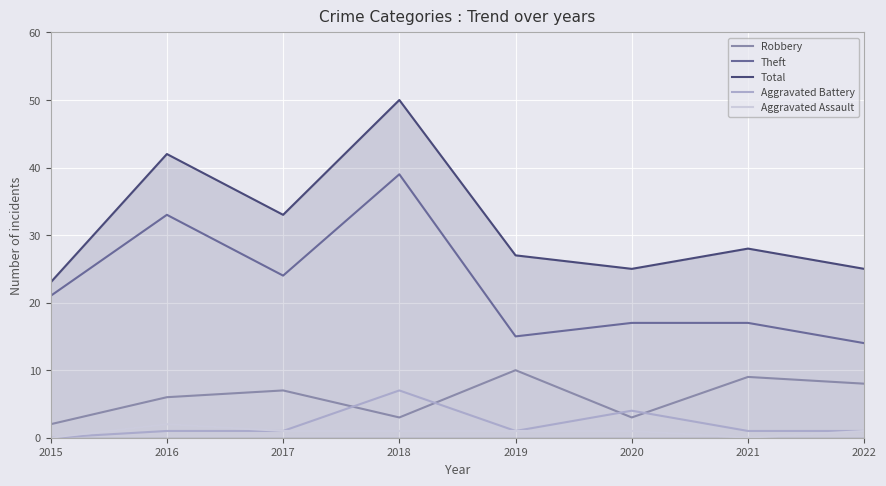

List the series in order of their peak value, highest first.

Total, Theft, Robbery, Aggravated Battery, Aggravated Assault